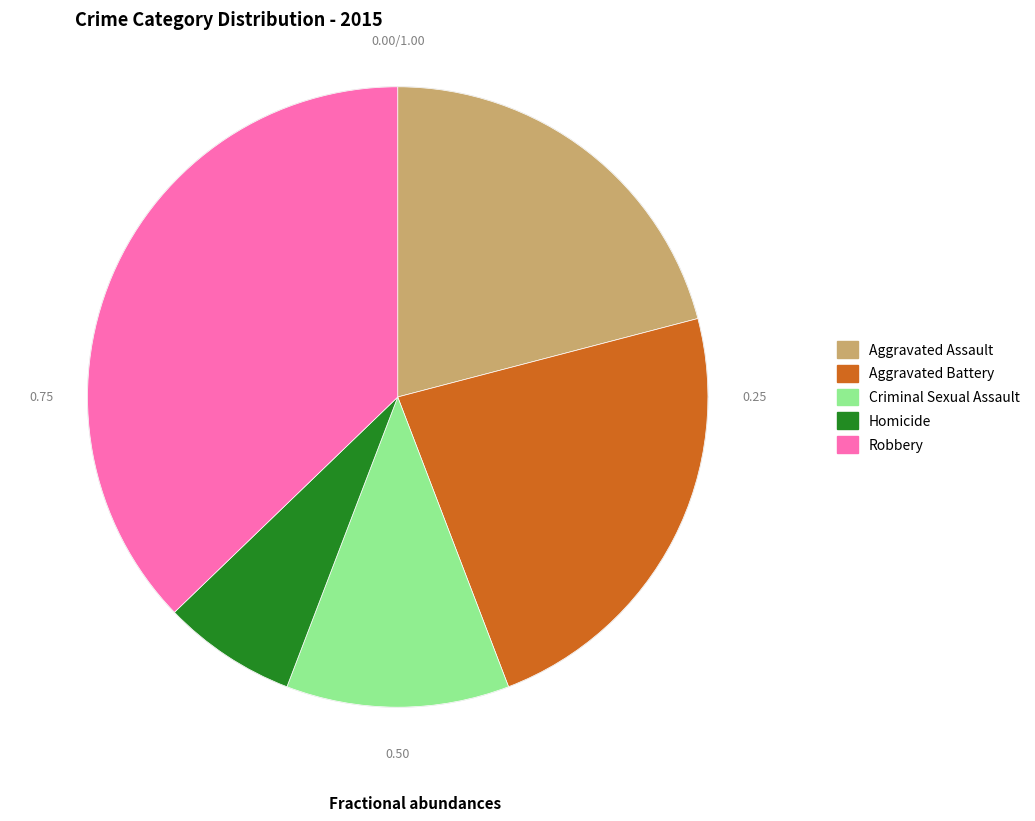

Between Aggravated Assault and Aggravated Battery, which is larger?

Aggravated Battery